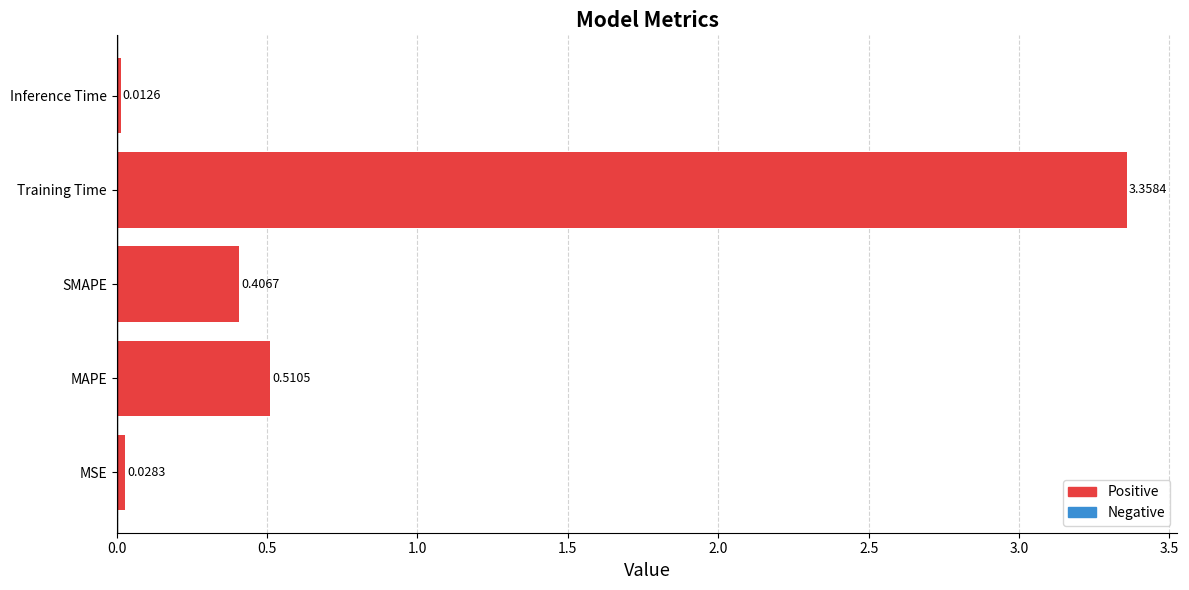

Rank the categories by value from highest to lowest.

Training Time, MAPE, SMAPE, MSE, Inference Time